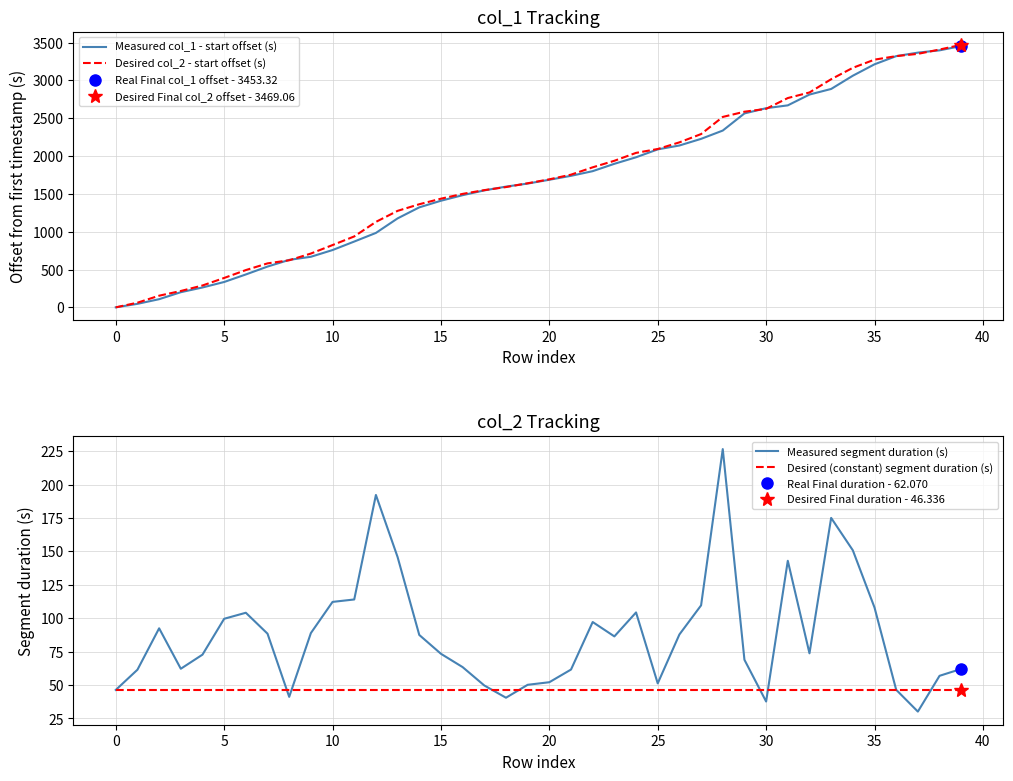

What is the highest value of the Desired (constant) segment duration (s) series?

46.3